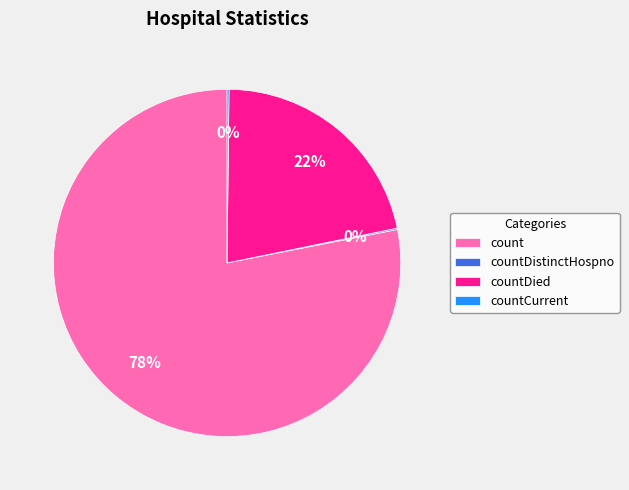

To the nearest percent, what is the difference between the largest and smallest slice percentages?

78%